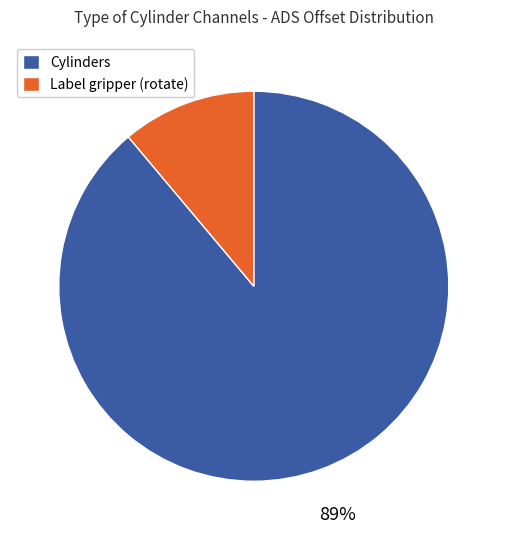

Which category has the biggest portion of the pie?

Cylinders